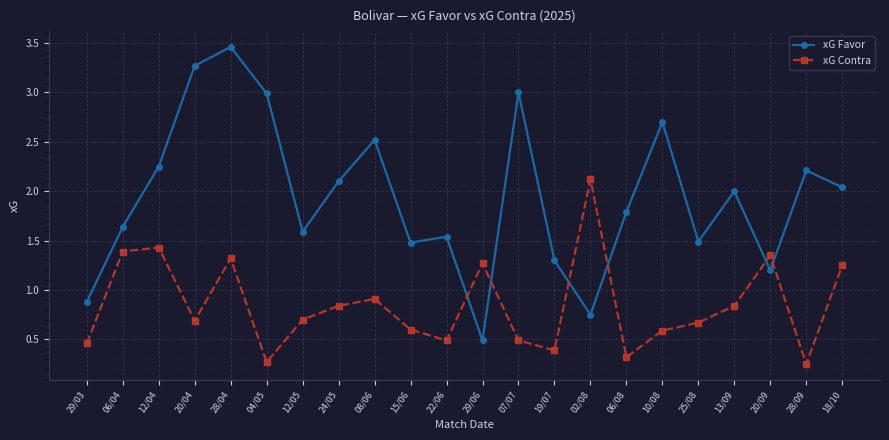

At which label does xG Contra reach its peak?

02/08